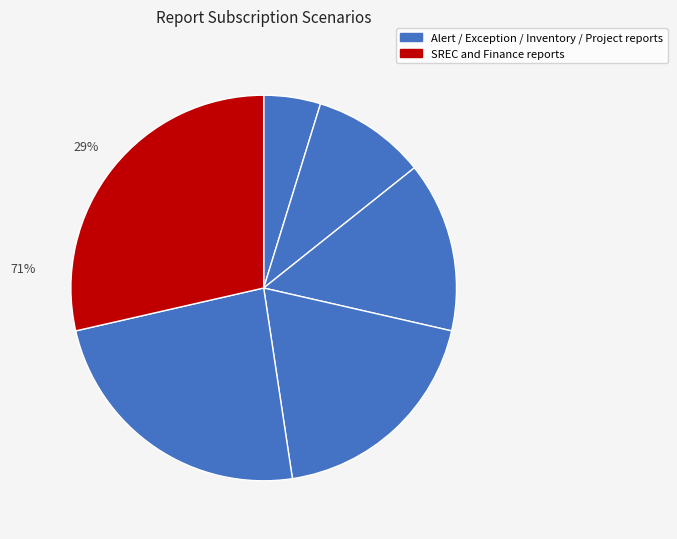

Does Project reports account for over 50% of the chart?

No